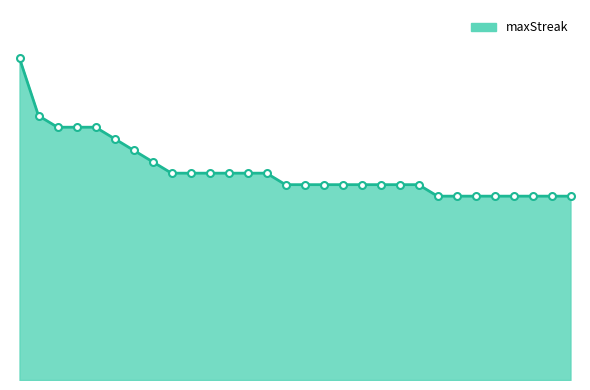

Does the chart display data point markers on the line(s)?

No